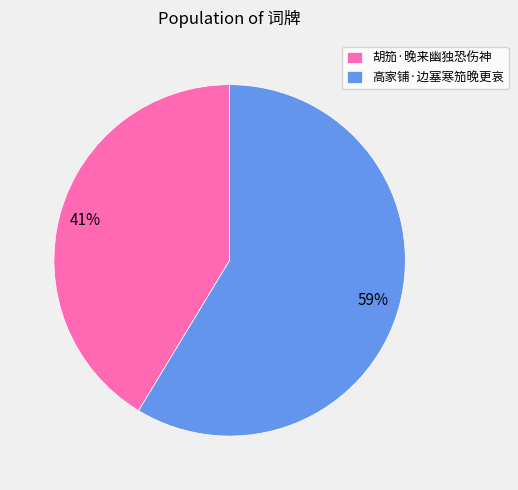

Approximately how many times larger is the value at 高家铺·边塞寒笳晚更哀 compared to 胡笳·晚来幽独恐伤神?

1.4